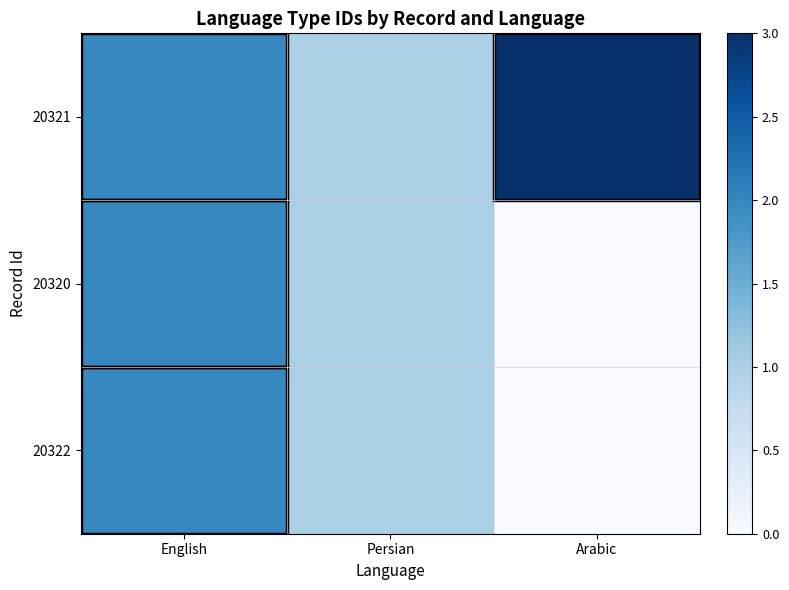

Reading right to left, transcribe all the data shown in this chart.

20321: Arabic=3	Persian=1	English=2
20320: Arabic=0	Persian=1	English=2
20322: Arabic=0	Persian=1	English=2